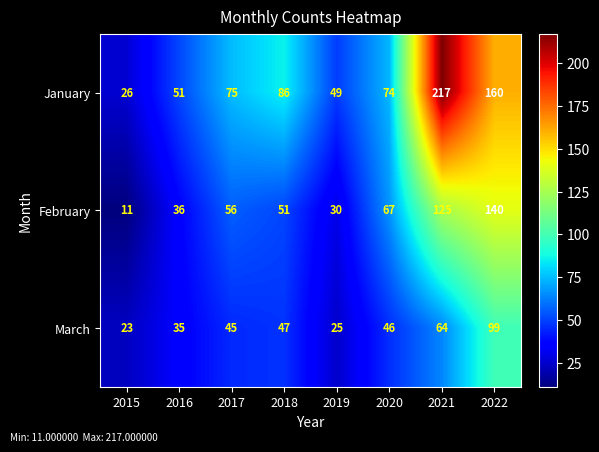

What is the spread (max minus min) of values at 2022?

61